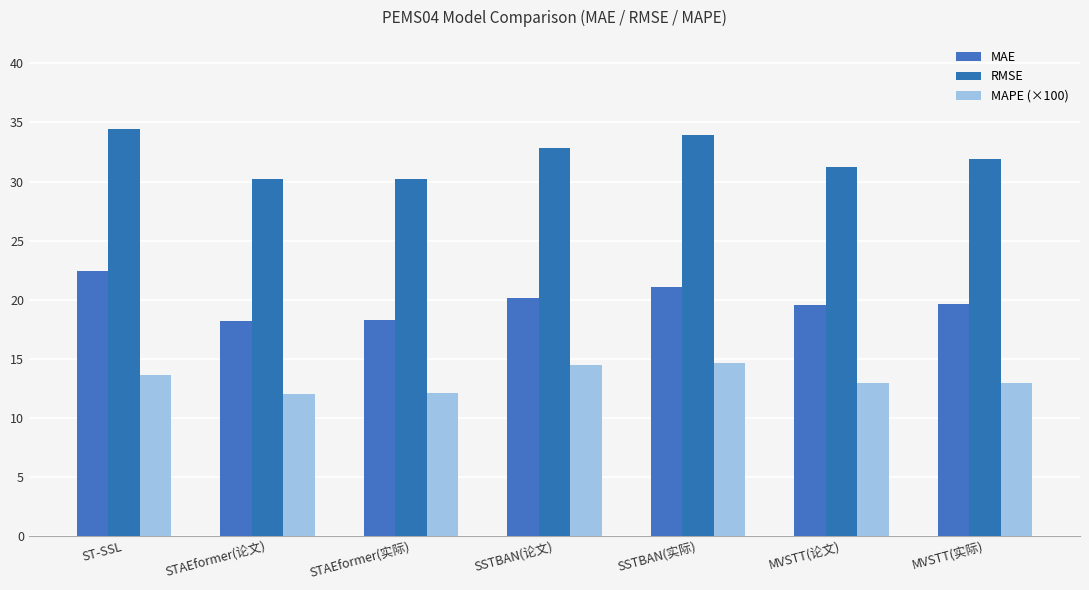

How many bars are there in each group?

3